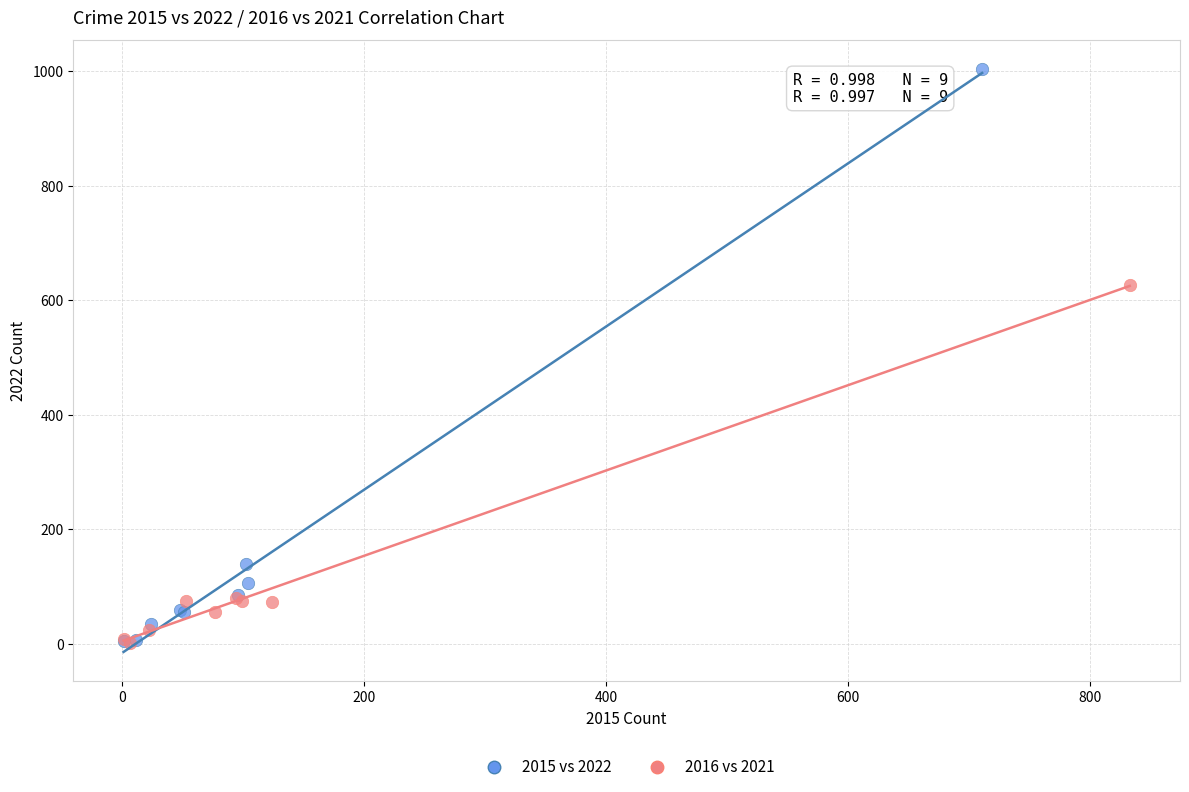

Which series reaches the maximum Y coordinate?

2015 vs 2022